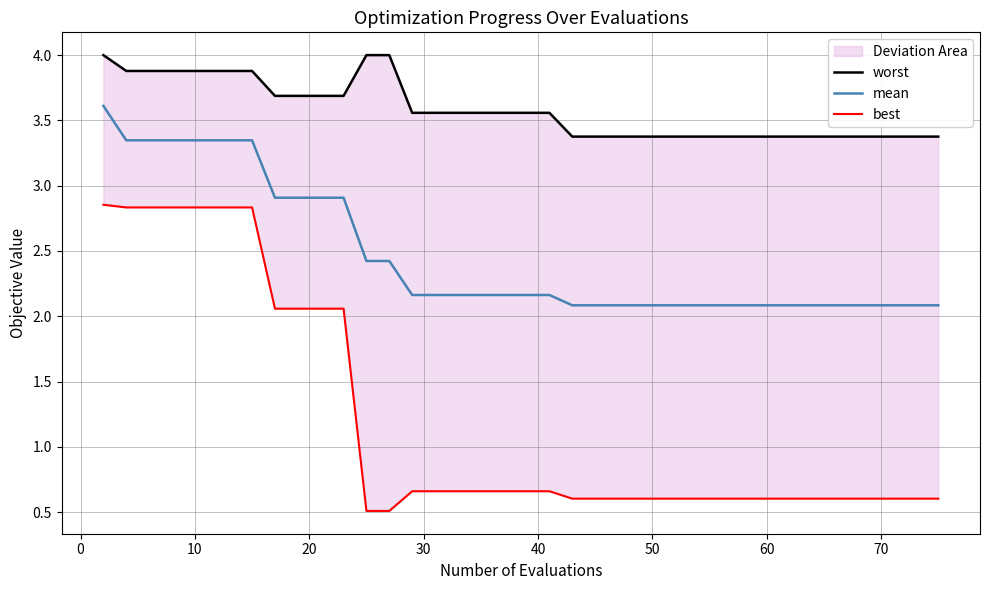

True or false: mean has a value of 1.0 at 60.

False